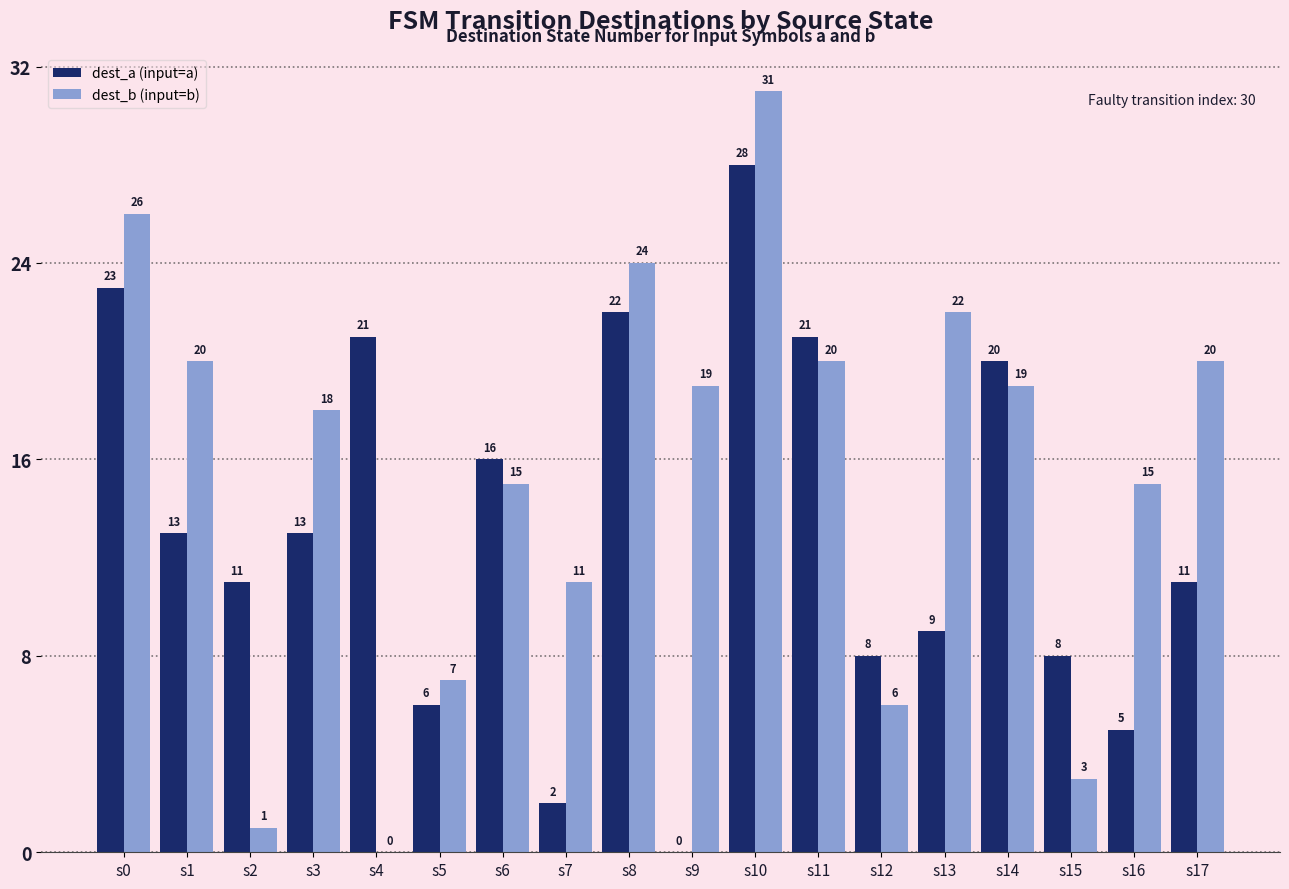

Which series changed the most between s4 and s6?

dest_b (input=b)